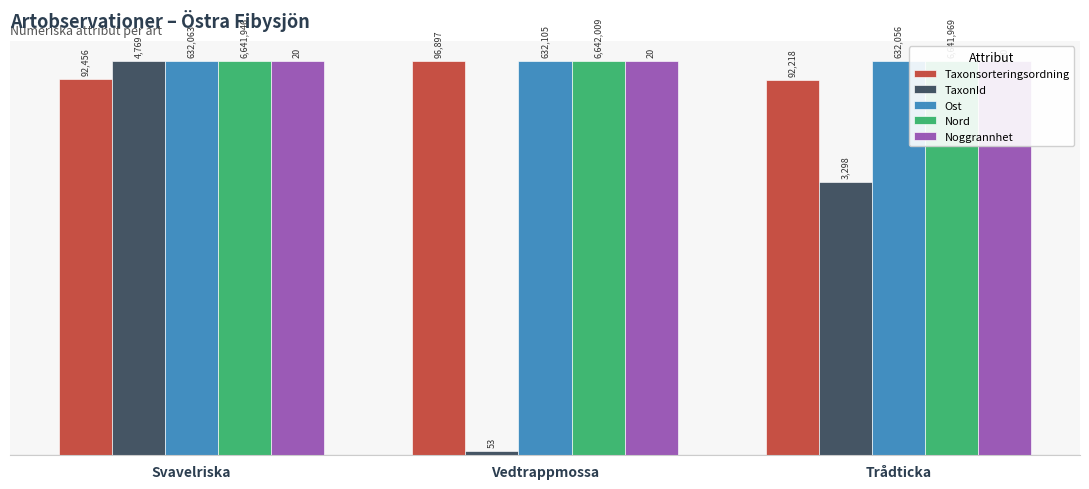

What is the difference between the highest and lowest values at Vedtrappmossa?

1.0